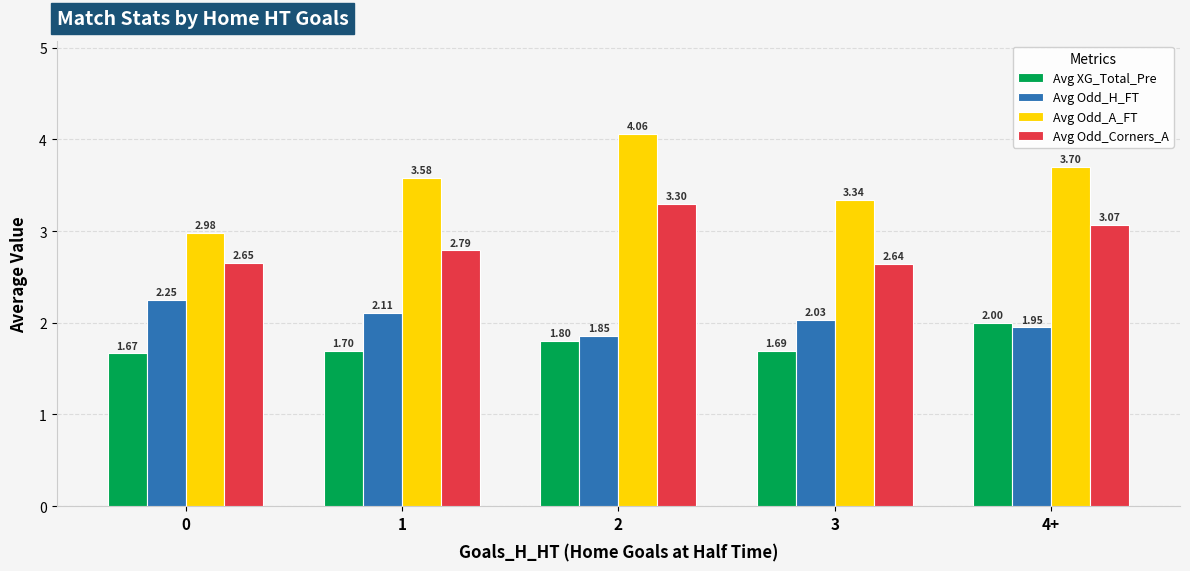

Is the value of Avg XG_Total_Pre at 3 greater than the value of Avg Odd_Corners_A at 3?

No